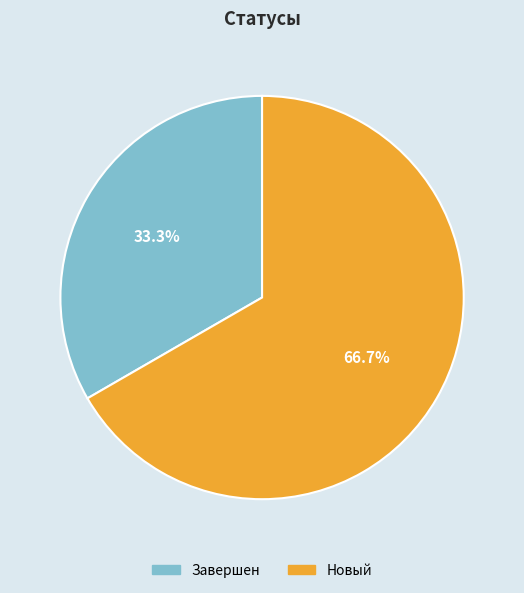

Is the sum of Новый and Завершен greater than half?

Yes